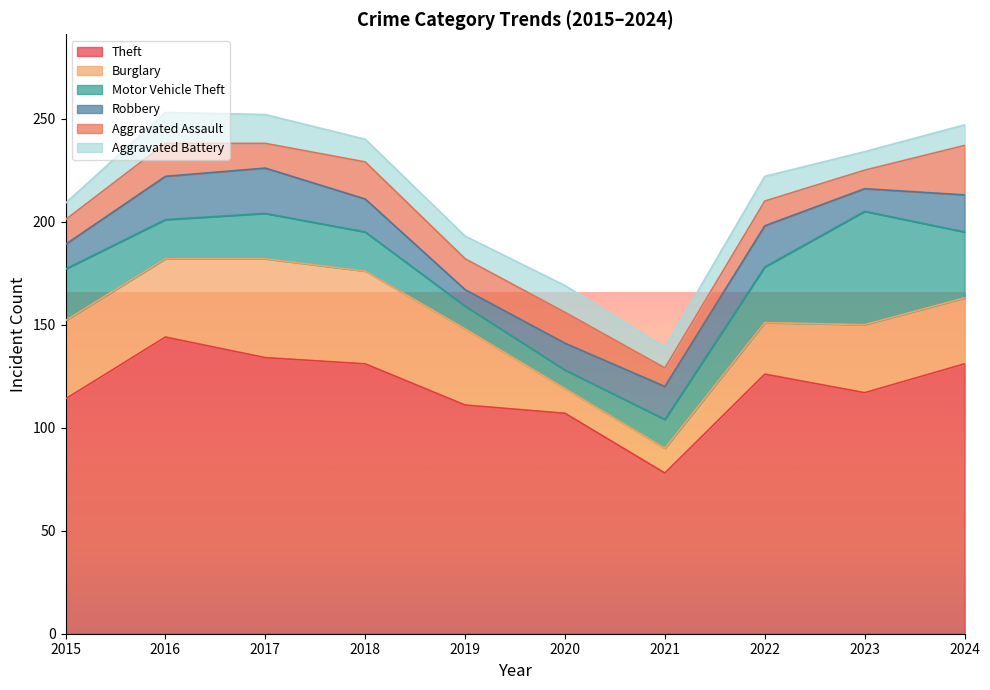

What is the total value across all series at 2015?

209